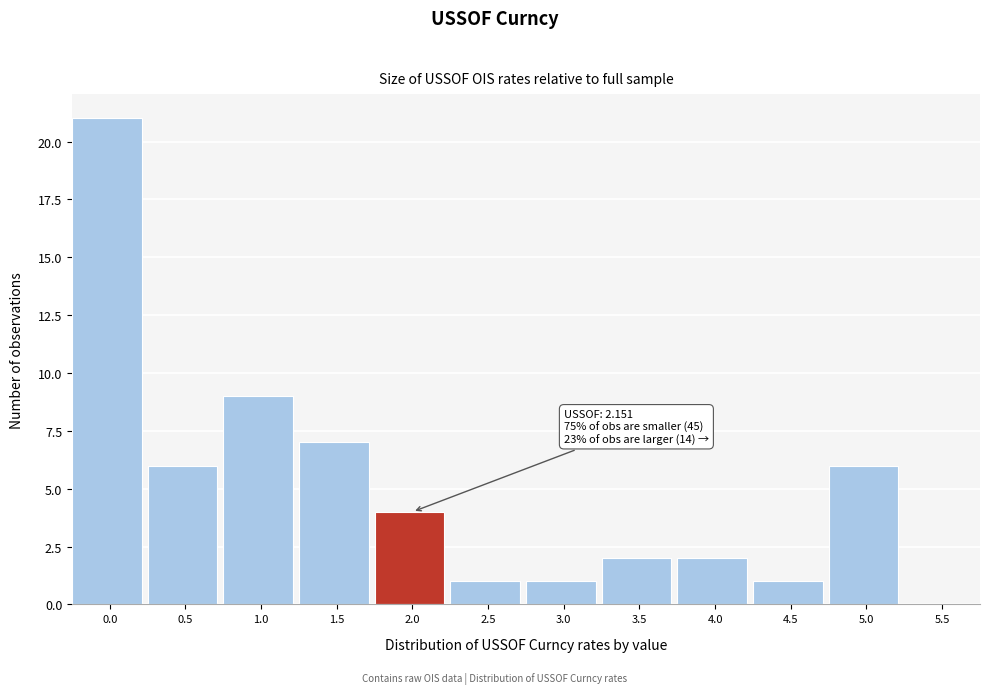

Reading left to right, what are all the values shown in this chart?

0.0=21	0.5=6	1.0=9	1.5=7	2.0=4	2.5=1	3.0=1	3.5=2	4.0=2	4.5=1	5.0=6	5.5=0